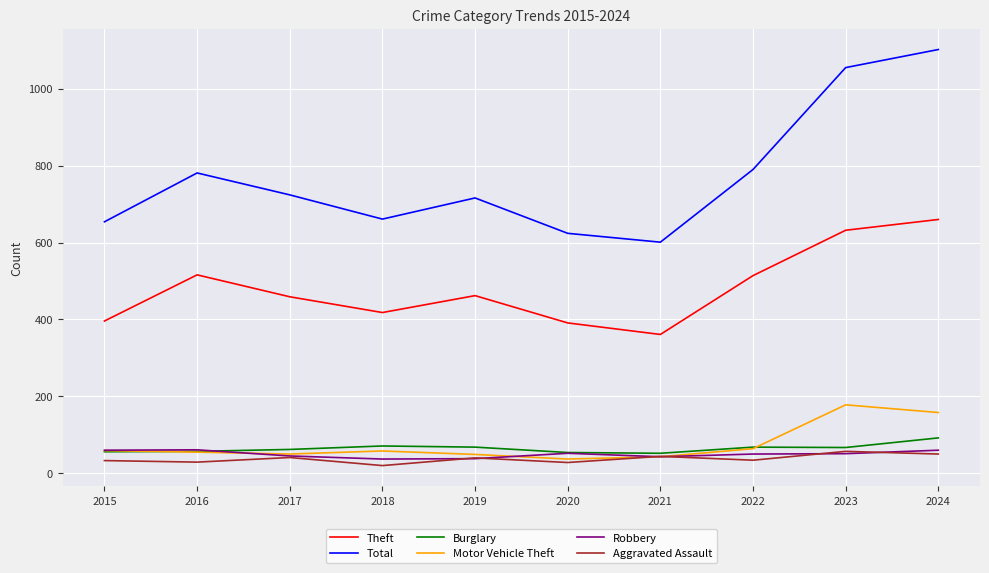

What is the difference between the maximum and second lowest values in the Robbery series?

23